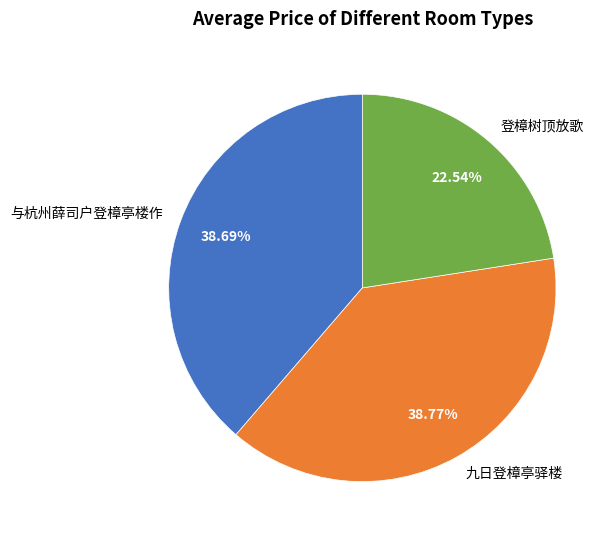

Which slice is the smallest?

登樟树顶放歌